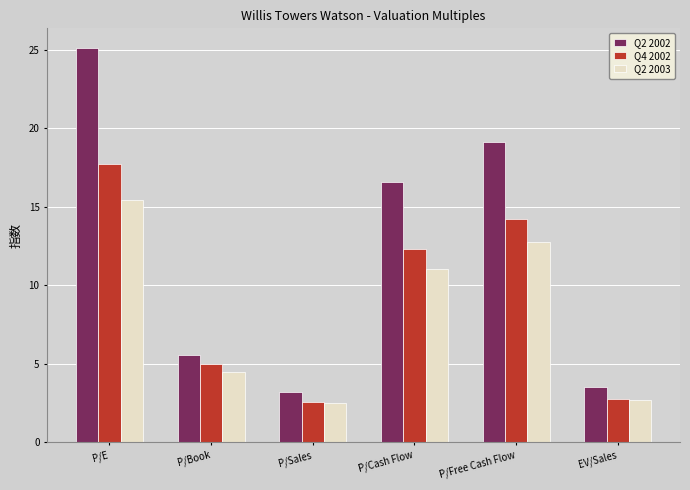

What is the difference between the Q2 2003 values at P/Sales and P/Free Cash Flow?

10.3